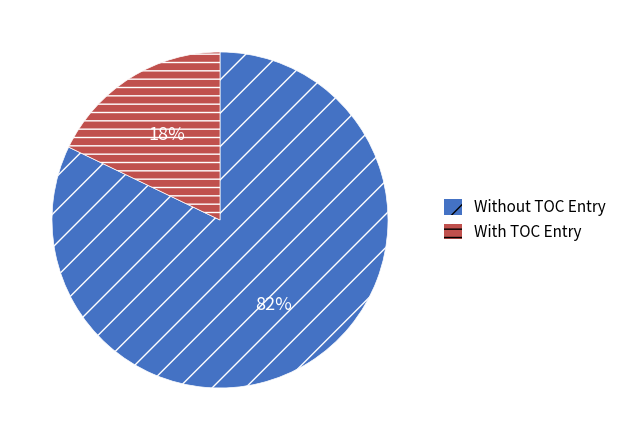

Is there any slice that represents more than half of the pie?

Yes